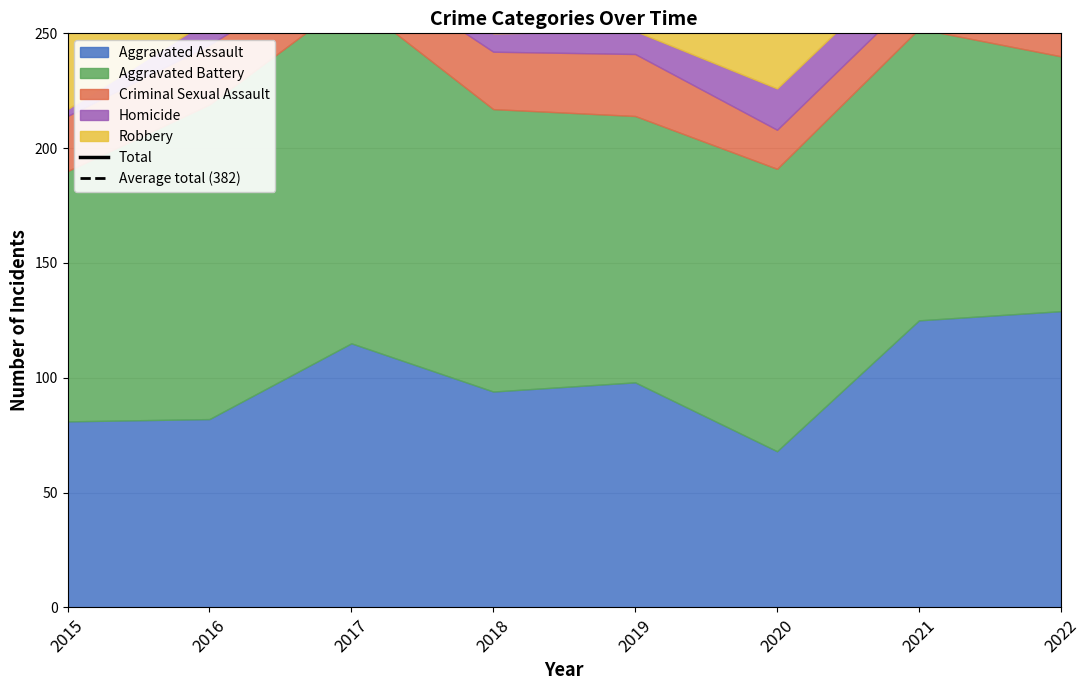

Reading left to right, extract all data points from this chart.

Aggravated Assault: 81	82	115	94	98	68	125	129
Aggravated Battery: 109	137	150	123	116	123	127	111
Criminal Sexual Assault: 24	26	18	25	27	17	16	19
Homicide: 3	11	14	8	10	18	17	21
Robbery: 148	193	150	149	110	81	62	97